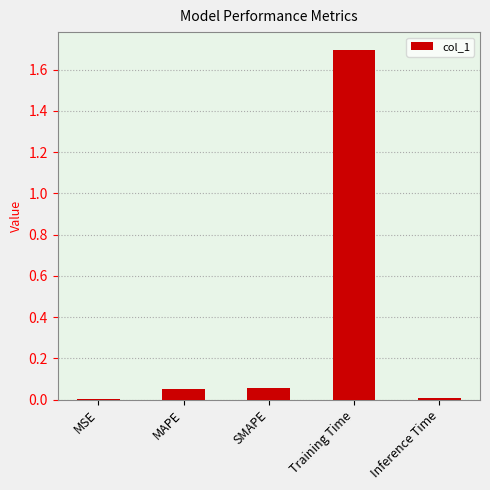

What is the greatest value displayed?

1.7